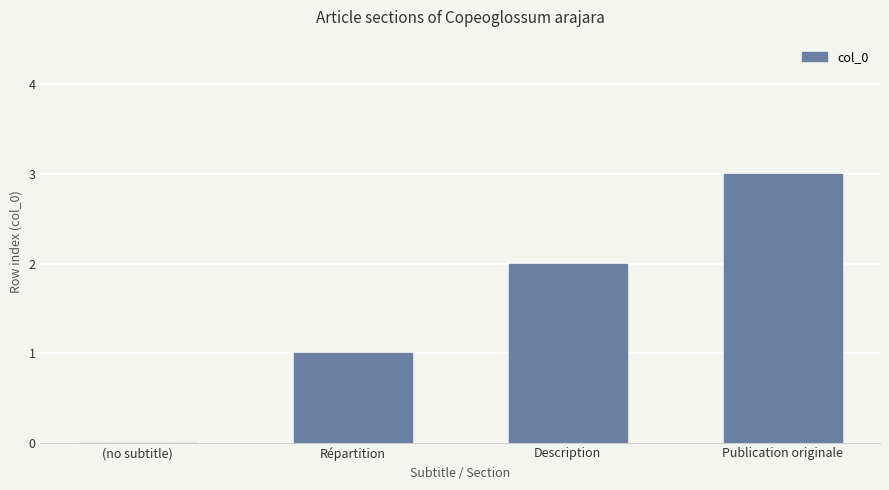

Where is the data nearest to the value 1?

Répartition